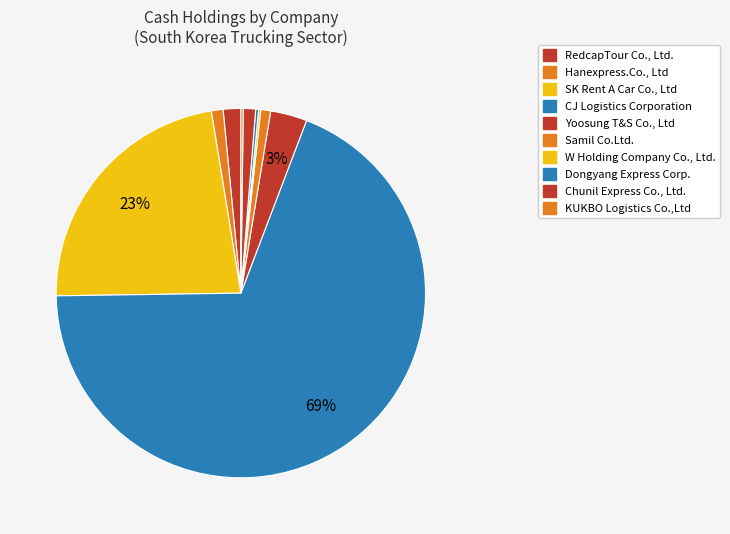

How many segments does this pie chart have?

10